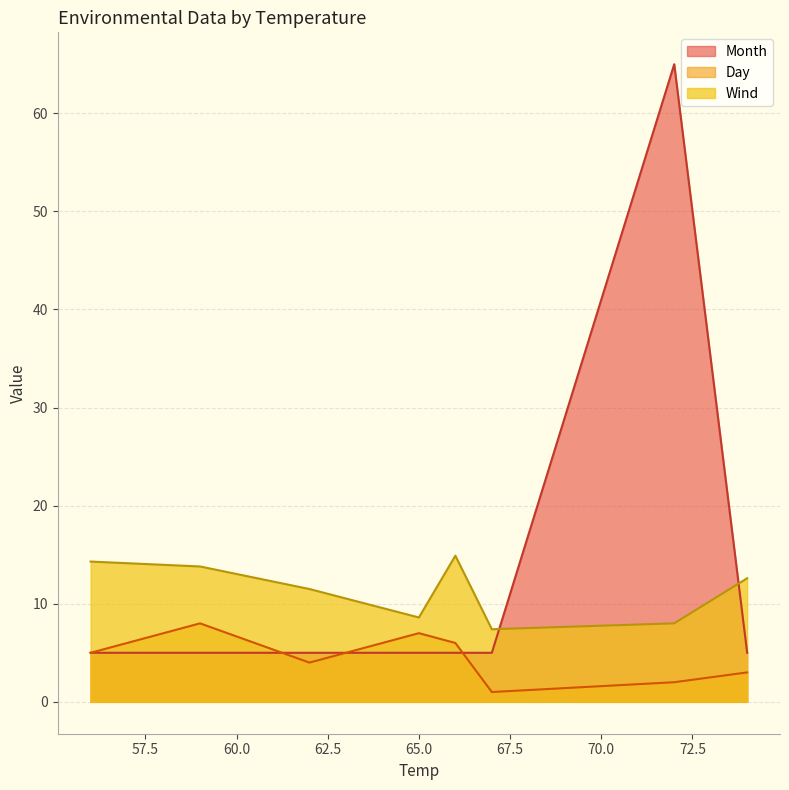

What is the sum of all Month values?

100.0